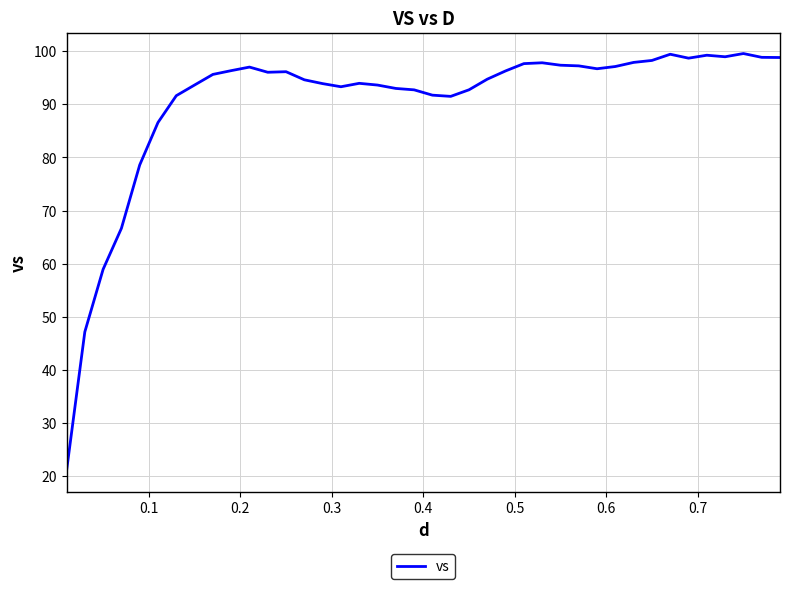

What is the smallest value displayed?

21.0